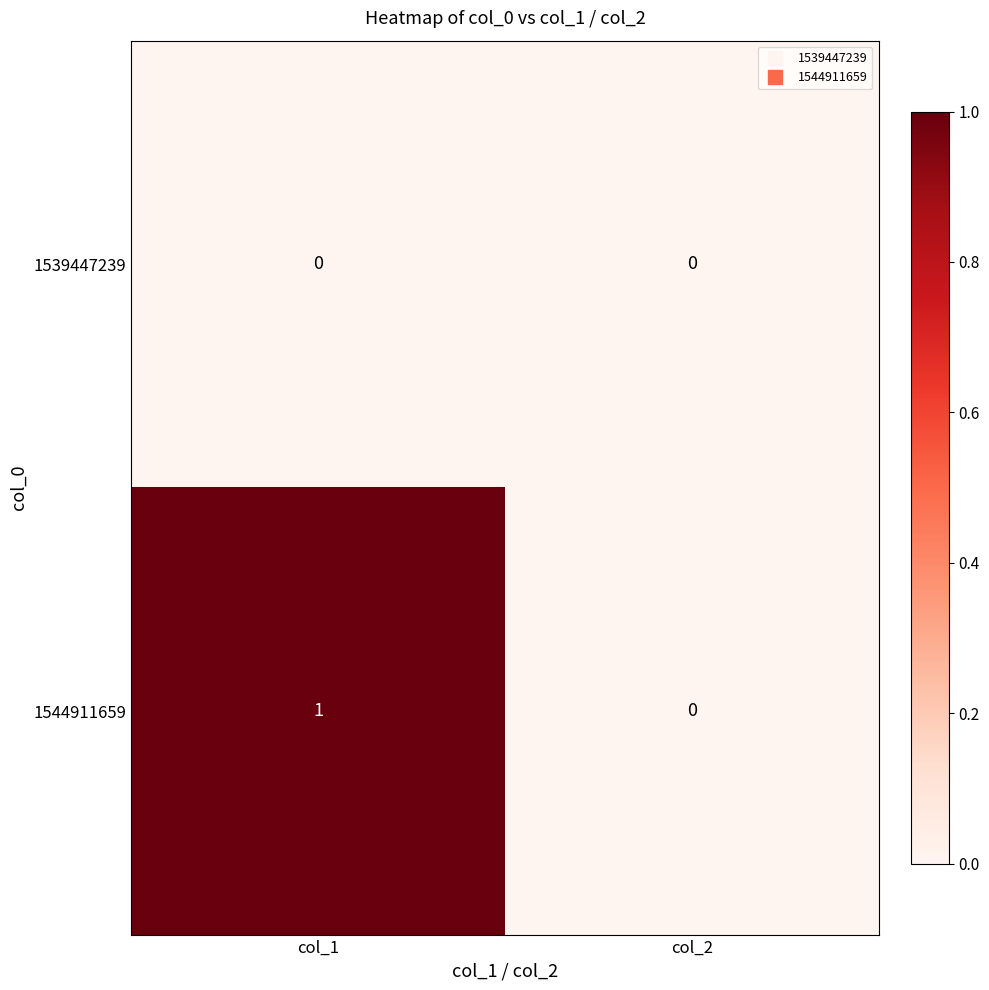

Reading right to left, extract all data points from this chart.

1539447239: col_2=0	col_1=0
1544911659: col_2=0	col_1=1